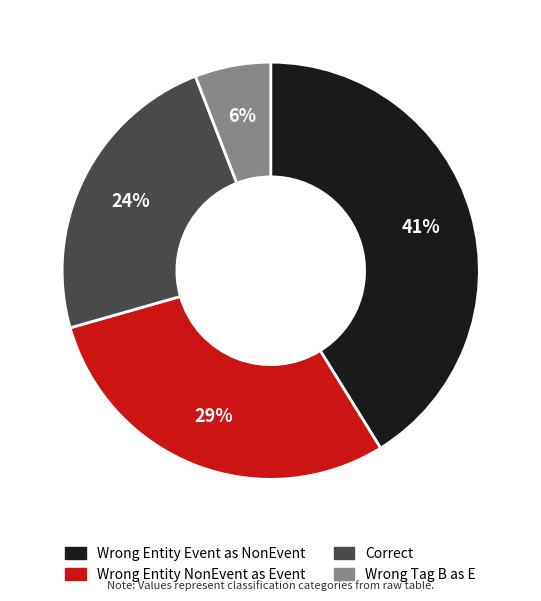

How many segments does this pie chart have?

4